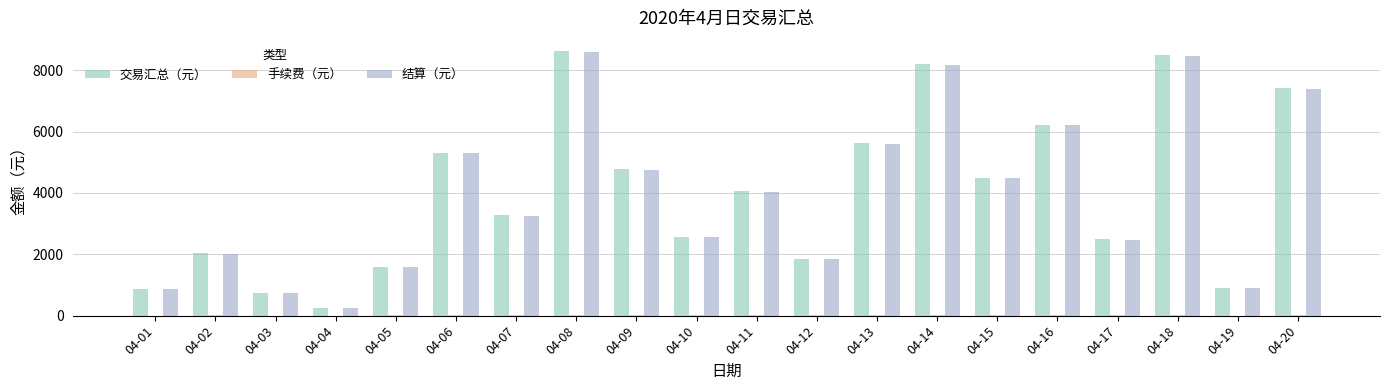

What is the sum of the 交易汇总（元） values at 04-19 and 04-13?

6535.0